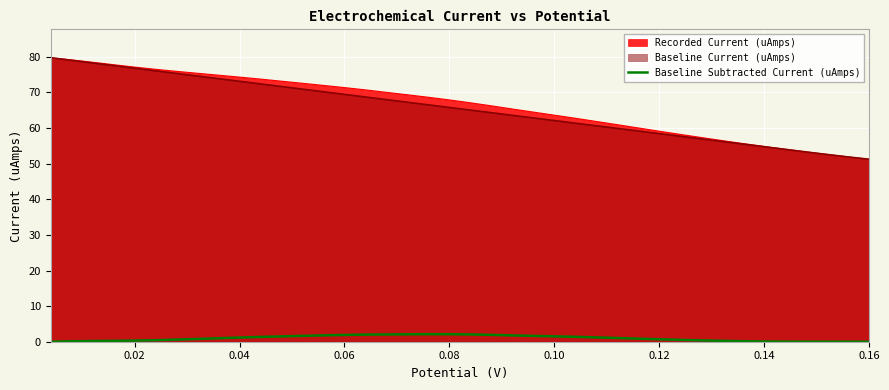

True or false: Recorded Current (uAmps) and Baseline Subtracted Current (uAmps) intersect in this chart.

False